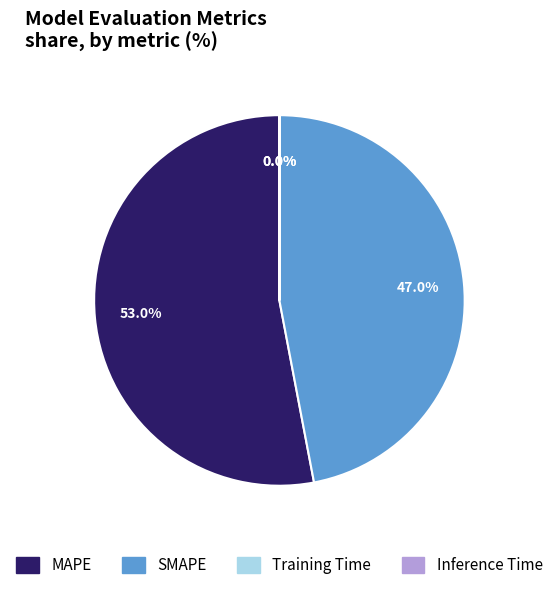

What percentage is NOT represented by MAPE?

47.0%